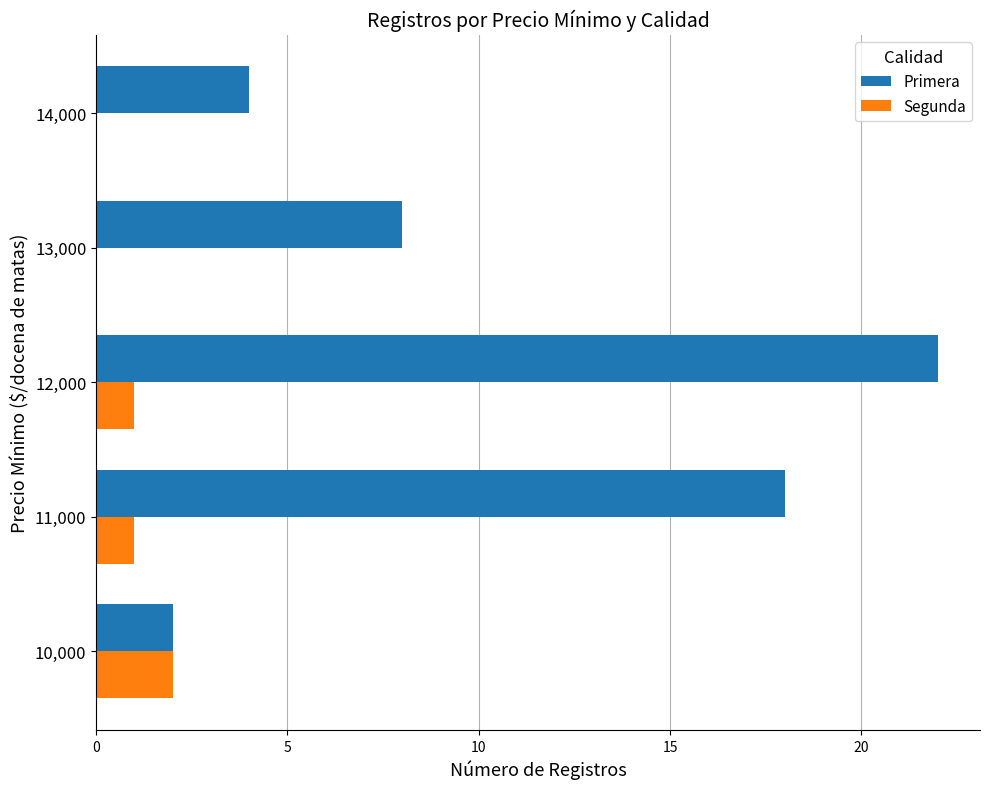

Is the value of Segunda at 13,000 greater than the value of Primera at 11,000?

No